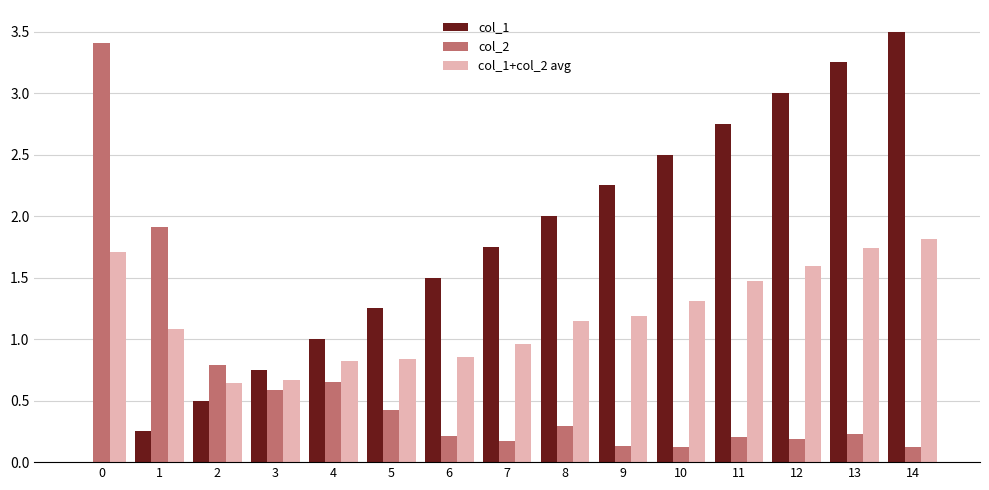

What value does the col_1 series have at 12?

3.0